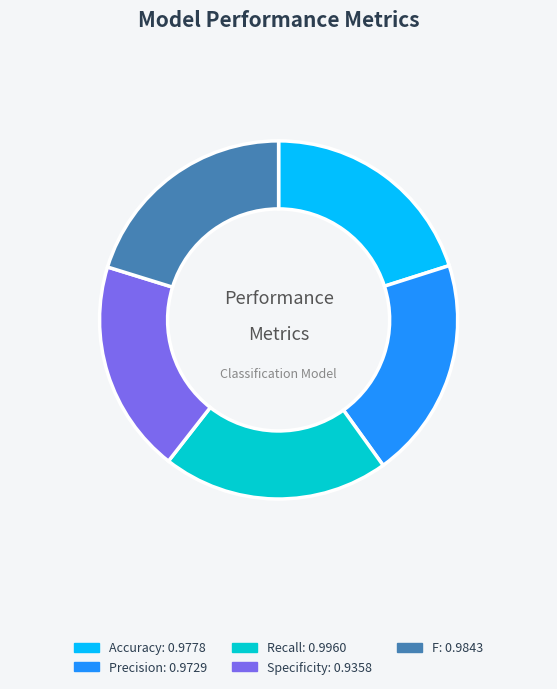

Do Accuracy and Recall together represent more than half of the pie?

No